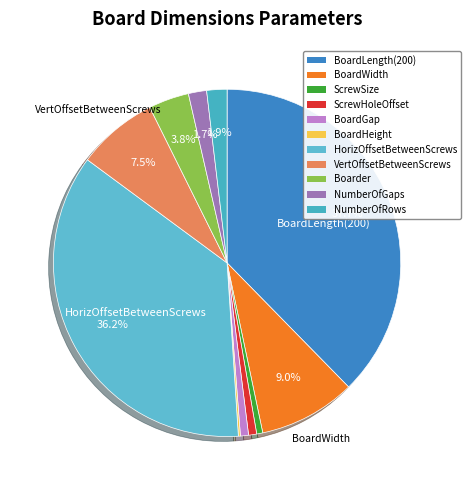

Is it true that BoardWidth is 9% of the pie?

True